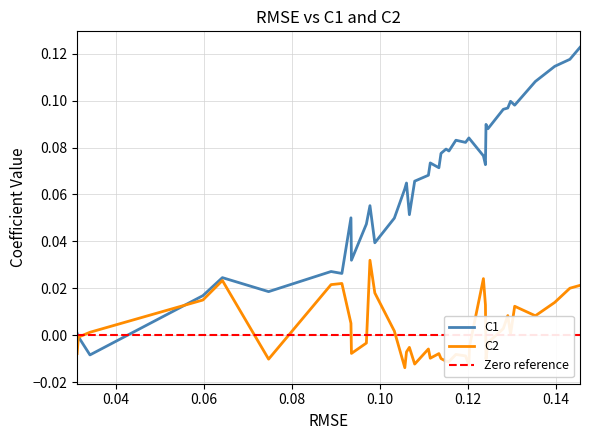

After their last crossing, which series has the higher values: C2 or C1?

C1